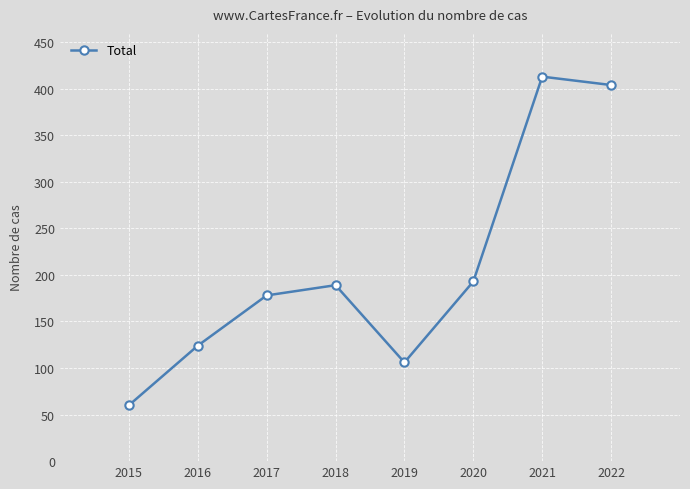

What is the change in value from 2015 to 2022?

+344